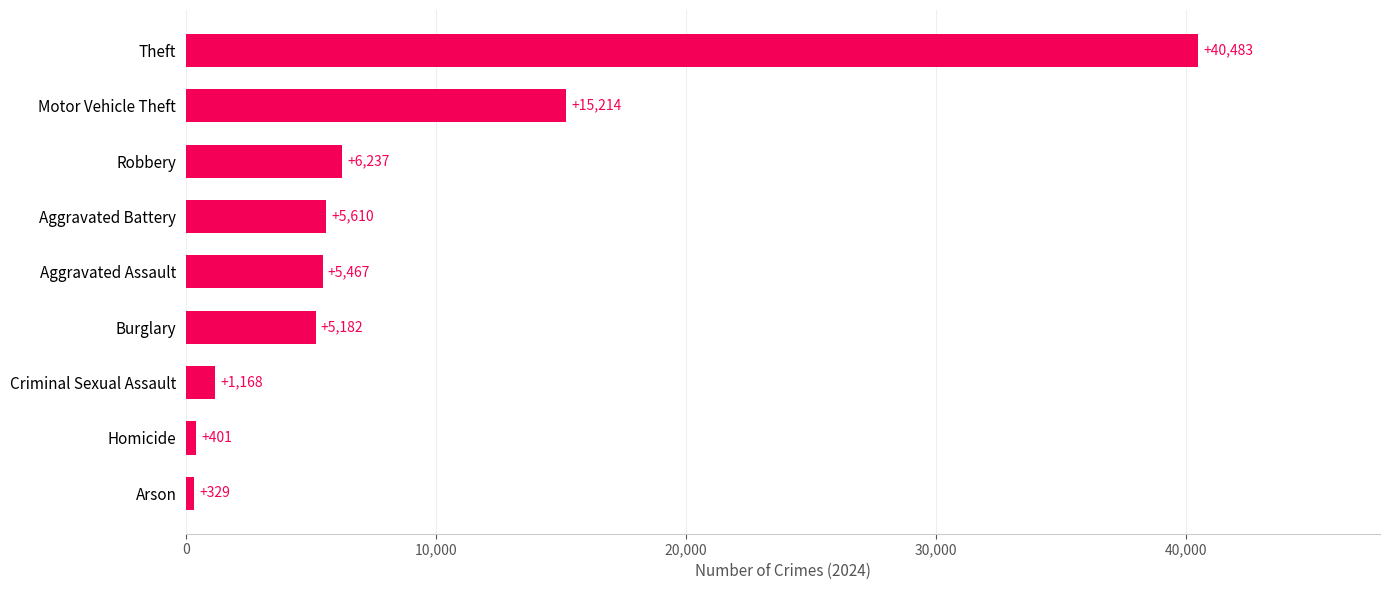

How many series are shown in this chart?

1